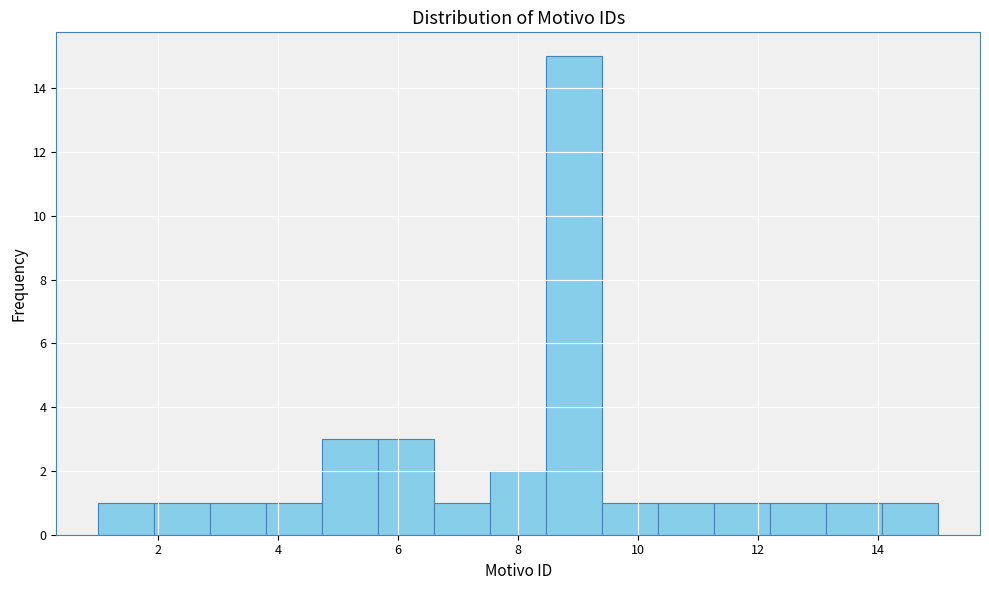

Reading left to right, transcribe this chart: for each bar, give the range it covers on the x-axis and its height. Neither the bar edges nor the heights are printed on the chart, so give them approximately, as read against the axes.

1.0 to 2.0: 1
2.0 to 2.8: 1
2.8 to 3.8: 1
3.8 to 4.8: 1
4.8 to 5.6: 3
5.6 to 6.6: 3
6.6 to 7.6: 1
7.6 to 8.4: 2
8.4 to 9.4: 15
9.4 to 10.4: 1
10.4 to 11.2: 1
11.2 to 12.2: 1
12.2 to 13.2: 1
13.2 to 14.0: 1
14.0 to 15.0: 1